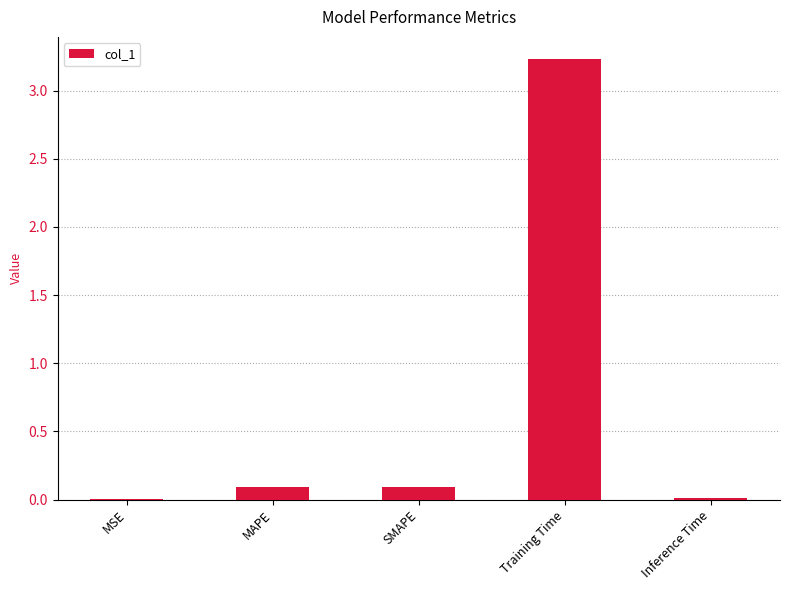

The value at Training Time is 4.7. True or false?

False